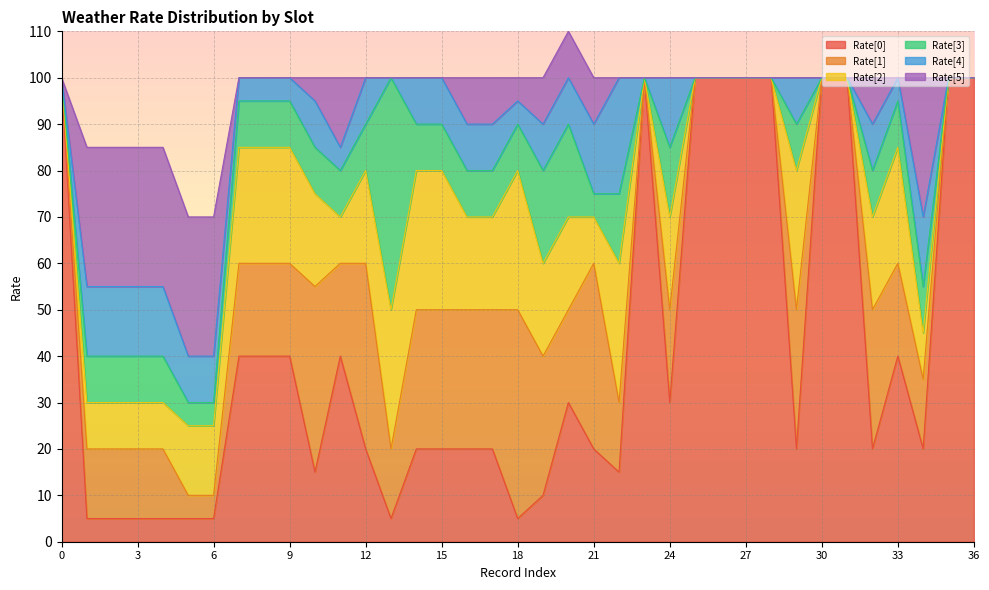

Reading left to right, list all the values displayed in this chart.

Rate[0]: 0=100	1=5	2=5	3=5	4=5	5=5	6=5	7=40	8=40	9=40	10=15	11=40	12=20	13=5	14=20	15=20	16=20	17=20	18=5	19=10	20=30	21=20	22=15	23=100	24=30	25=100	26=100	27=100	28=100	29=20	30=100	31=100	32=20	33=40	34=20	35=100	36=100
Rate[1]: 0=0	1=15	2=15	3=15	4=15	5=5	6=5	7=20	8=20	9=20	10=40	11=20	12=40	13=15	14=30	15=30	16=30	17=30	18=45	19=30	20=20	21=40	22=15	23=0	24=20	25=0	26=0	27=0	28=0	29=30	30=0	31=0	32=30	33=20	34=15	35=0	36=0
Rate[2]: 0=0	1=10	2=10	3=10	4=10	5=15	6=15	7=25	8=25	9=25	10=20	11=10	12=20	13=30	14=30	15=30	16=20	17=20	18=30	19=20	20=20	21=10	22=30	23=0	24=20	25=0	26=0	27=0	28=0	29=30	30=0	31=0	32=20	33=25	34=10	35=0	36=0
Rate[3]: 0=0	1=10	2=10	3=10	4=10	5=5	6=5	7=10	8=10	9=10	10=10	11=10	12=10	13=50	14=10	15=10	16=10	17=10	18=10	19=20	20=20	21=5	22=15	23=0	24=15	25=0	26=0	27=0	28=0	29=10	30=0	31=0	32=10	33=10	34=10	35=0	36=0
Rate[4]: 0=0	1=15	2=15	3=15	4=15	5=10	6=10	7=5	8=5	9=5	10=10	11=5	12=10	13=0	14=10	15=10	16=10	17=10	18=5	19=10	20=10	21=15	22=25	23=0	24=15	25=0	26=0	27=0	28=0	29=10	30=0	31=0	32=10	33=5	34=15	35=0	36=0
Rate[5]: 0=0	1=30	2=30	3=30	4=30	5=30	6=30	7=0	8=0	9=0	10=5	11=15	12=0	13=0	14=0	15=0	16=10	17=10	18=5	19=10	20=10	21=10	22=0	23=0	24=0	25=0	26=0	27=0	28=0	29=0	30=0	31=0	32=10	33=0	34=30	35=0	36=0